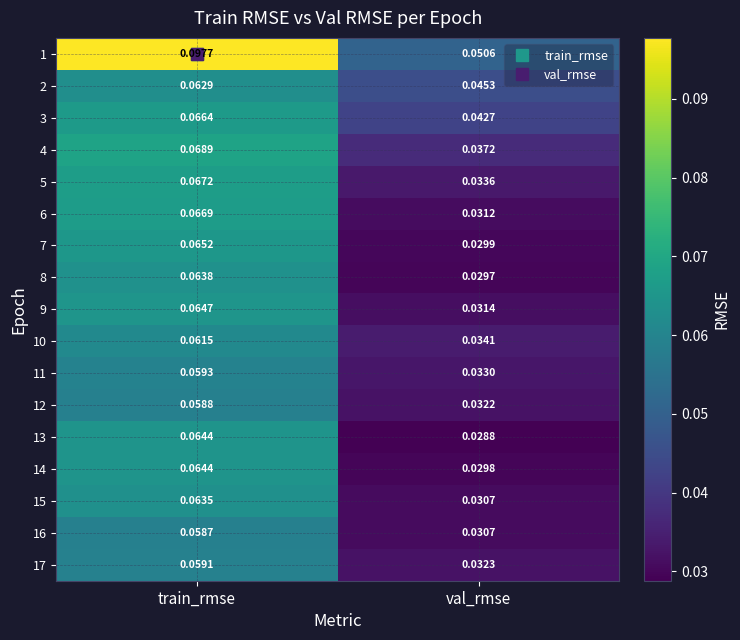

At which category does the chart reach its minimum across all series?

val_rmse